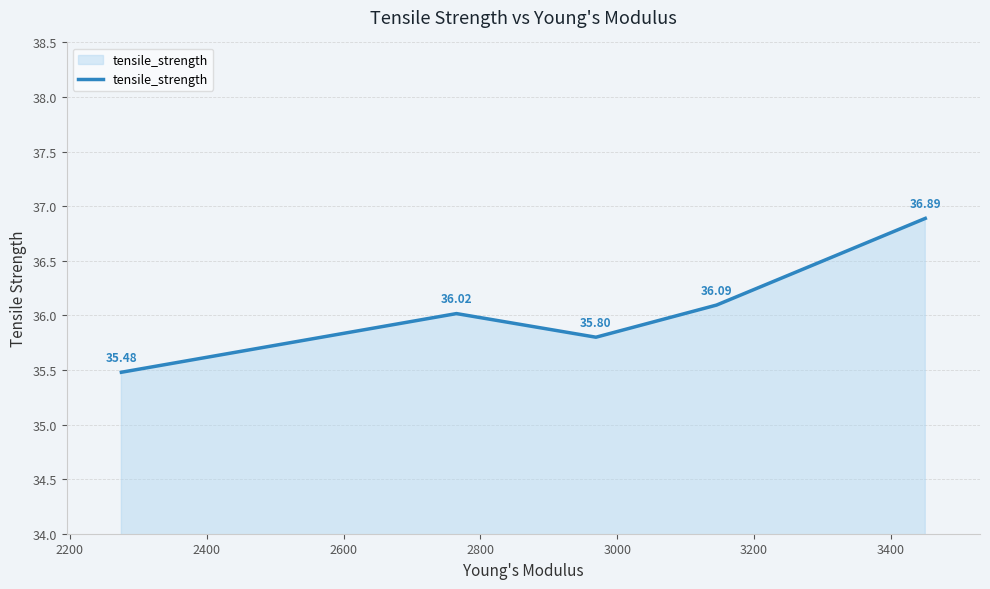

What is the maximum value shown in the chart?

36.9